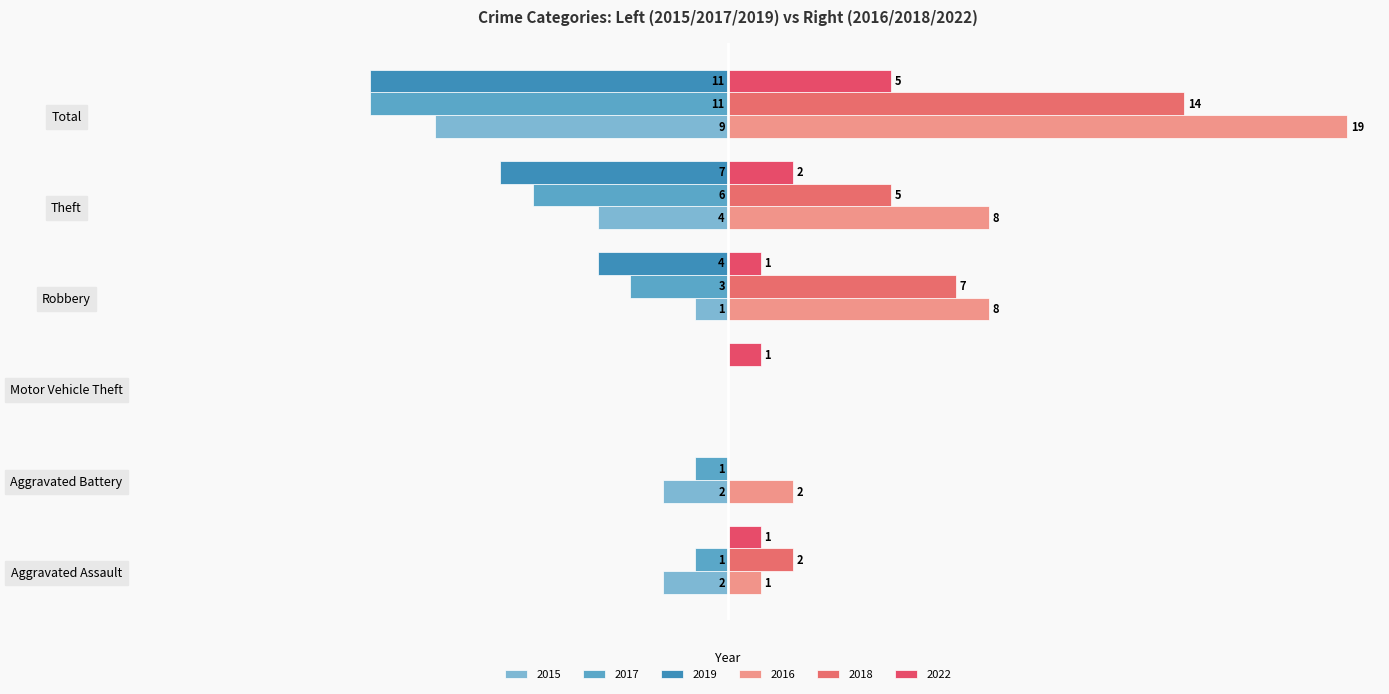

Which series has the widest spread of values?

2016